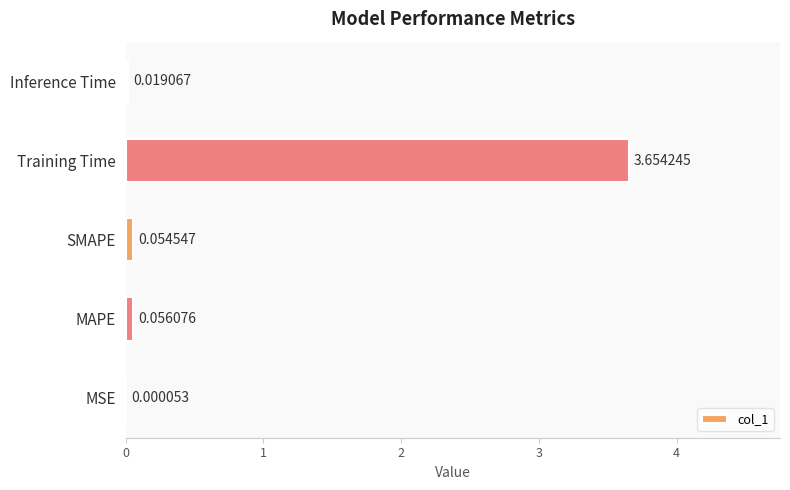

What is the change in value from Training Time to Inference Time?

-3.6